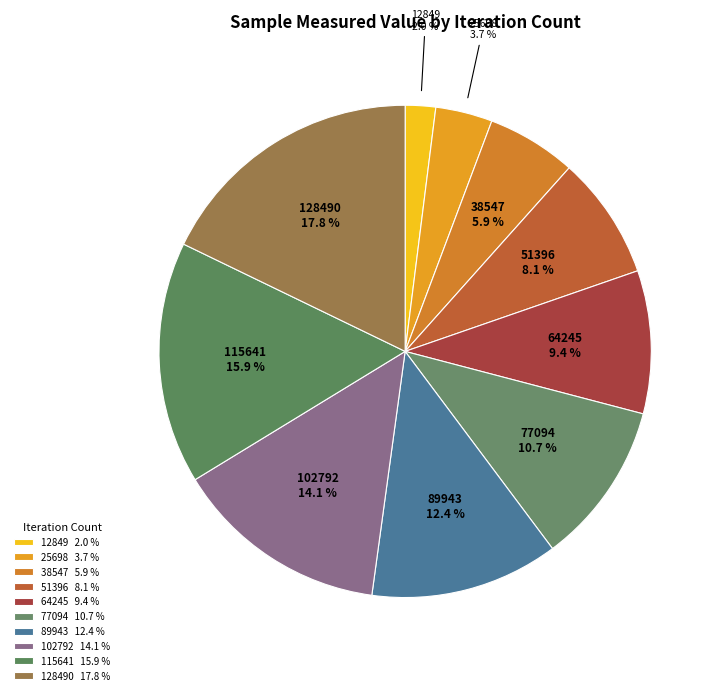

Approximately how many times larger is the value at 64245 compared to 12849?

4.7